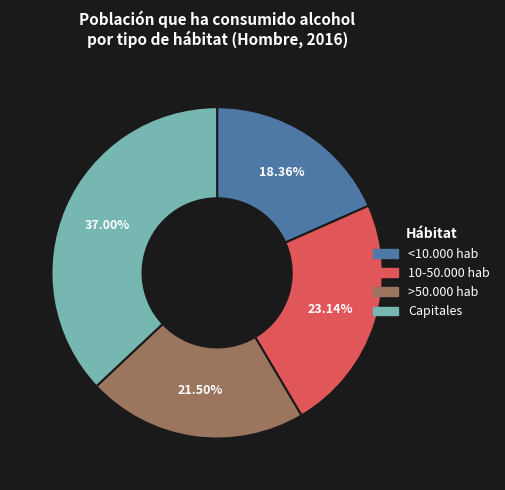

Which slice is the largest?

Capitales